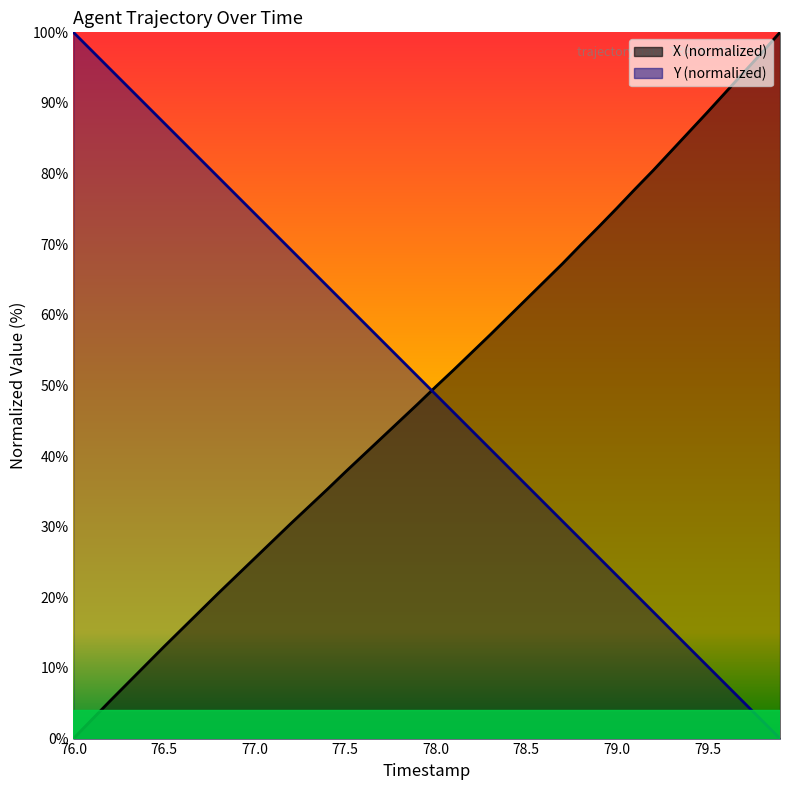

What is the label of the 22nd point from the left?

78.1